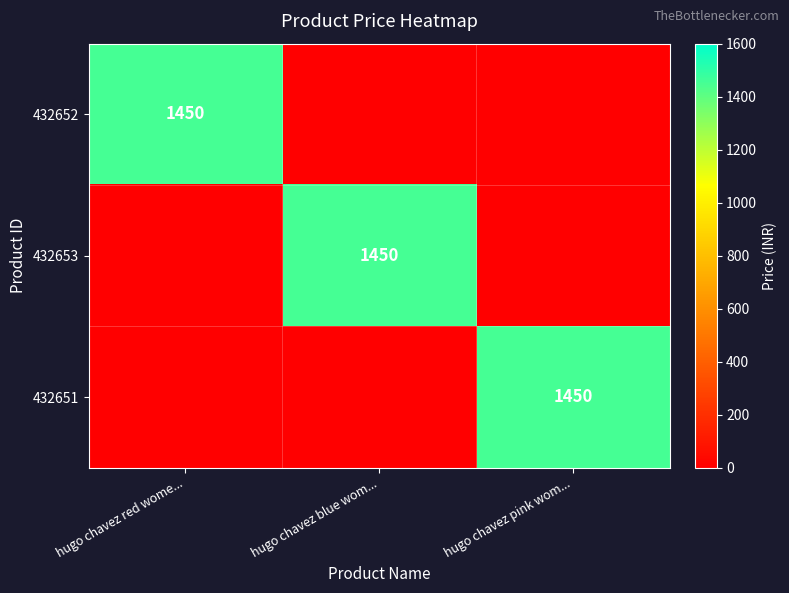

True or false: 432651 has a value of 1450 at hugo chavez pink wom....

True